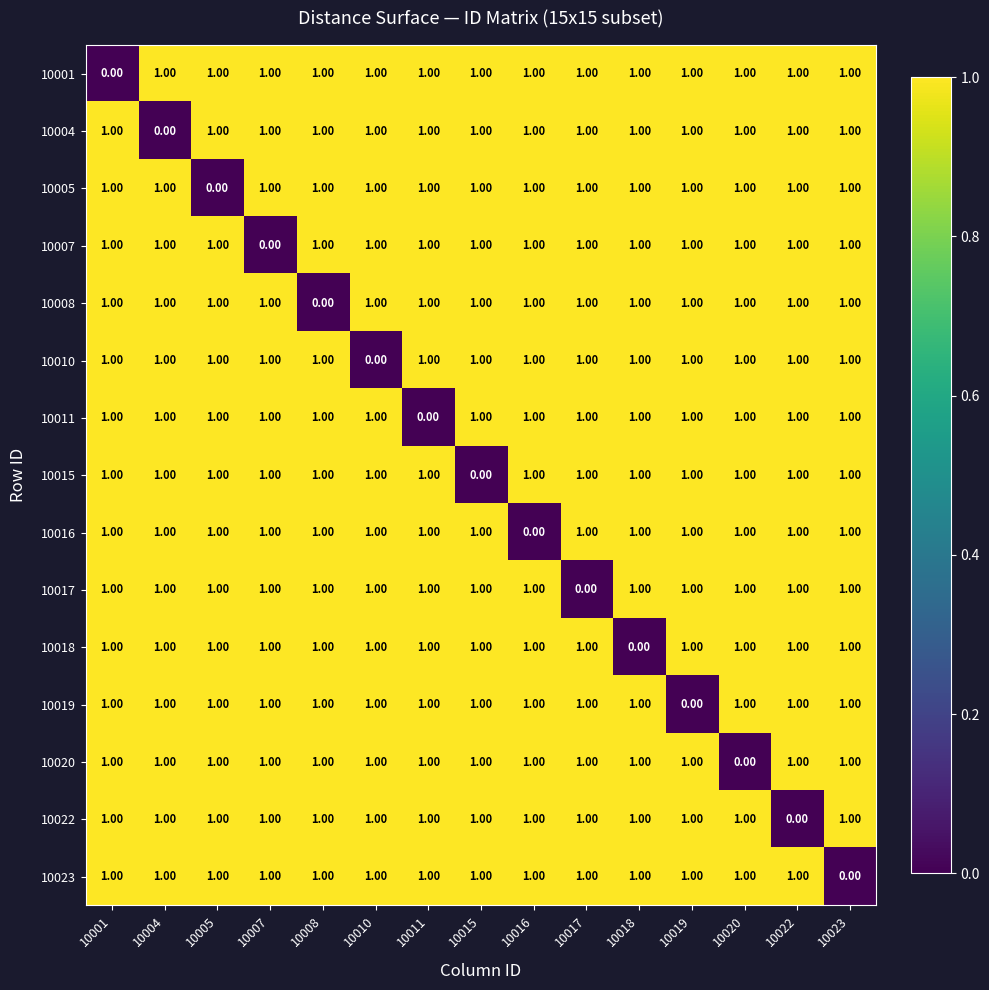

At how many categories does at least one series exceed 0?

15